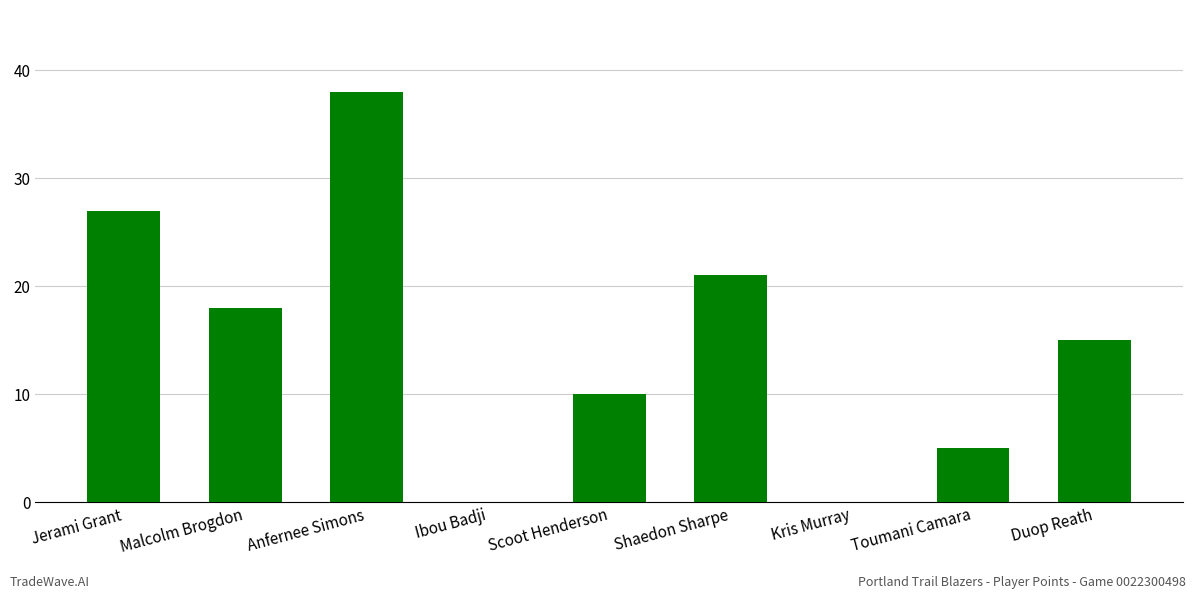

Reading left to right, transcribe all the data shown in this chart.

Jerami Grant=27	Malcolm Brogdon=18	Anfernee Simons=38	Ibou Badji=0	Scoot Henderson=10	Shaedon Sharpe=21	Kris Murray=0	Toumani Camara=5	Duop Reath=15